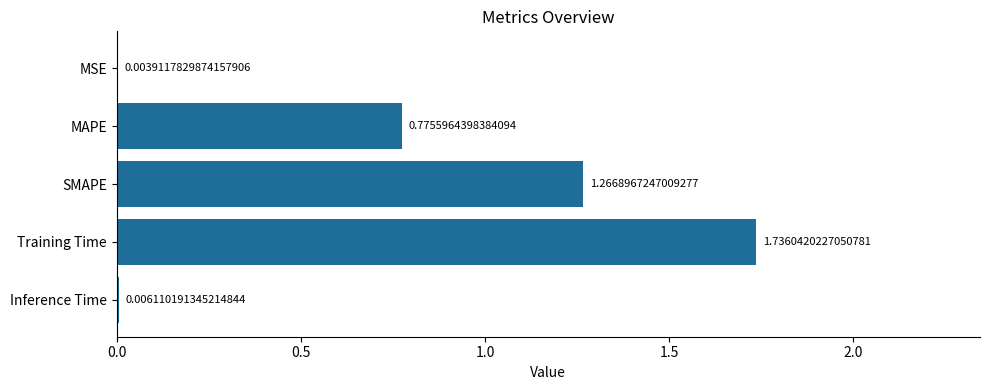

What is the sum of the values at Training Time and SMAPE?

3.0